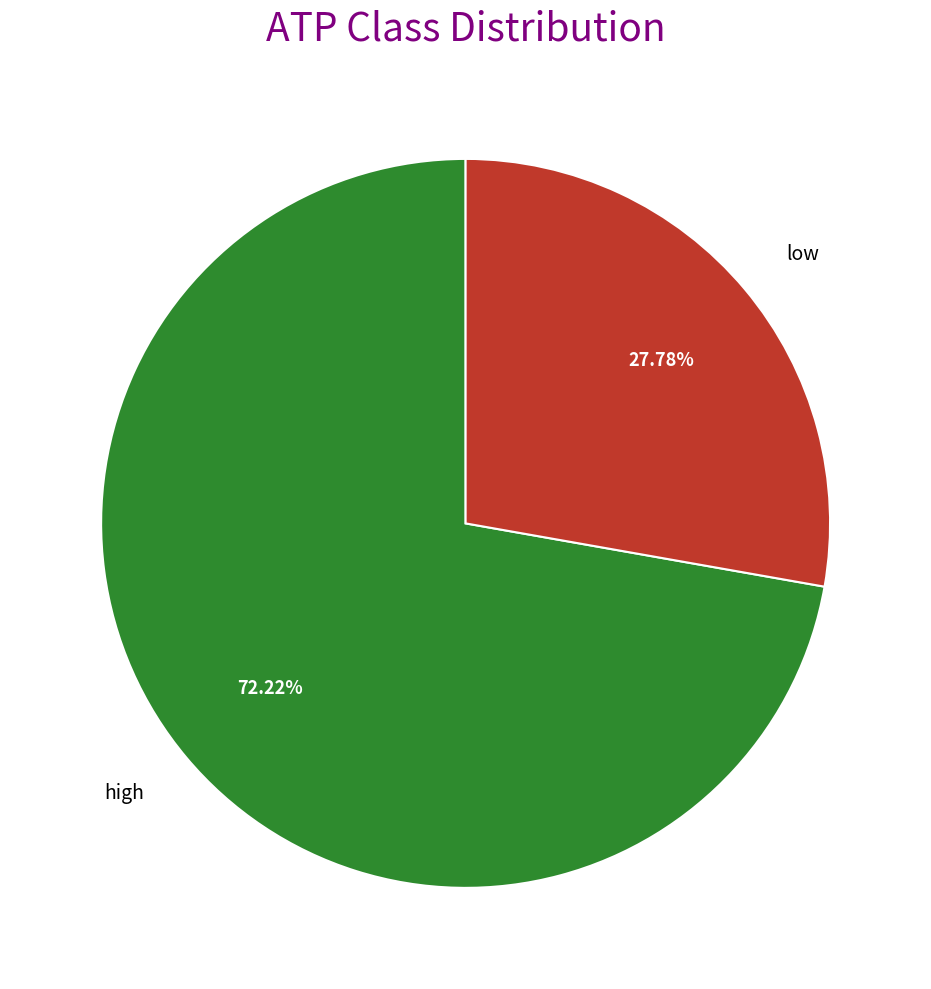

Which slice is the smallest?

low